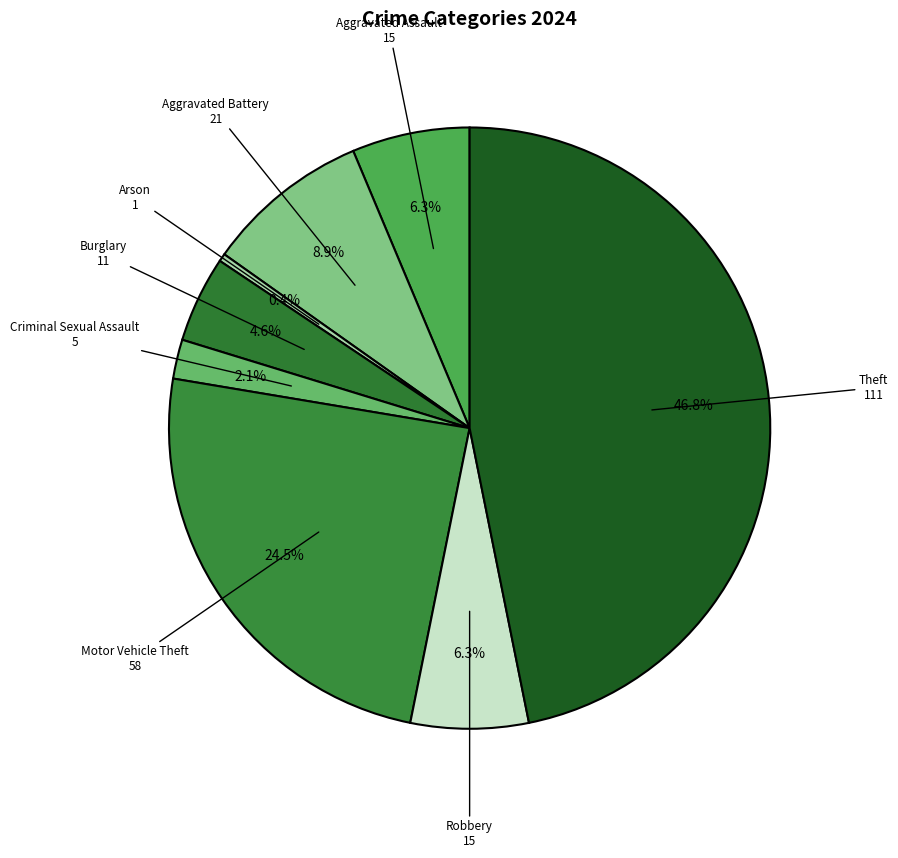

What percentage is the Criminal Sexual Assault slice, to the nearest percent?

2%